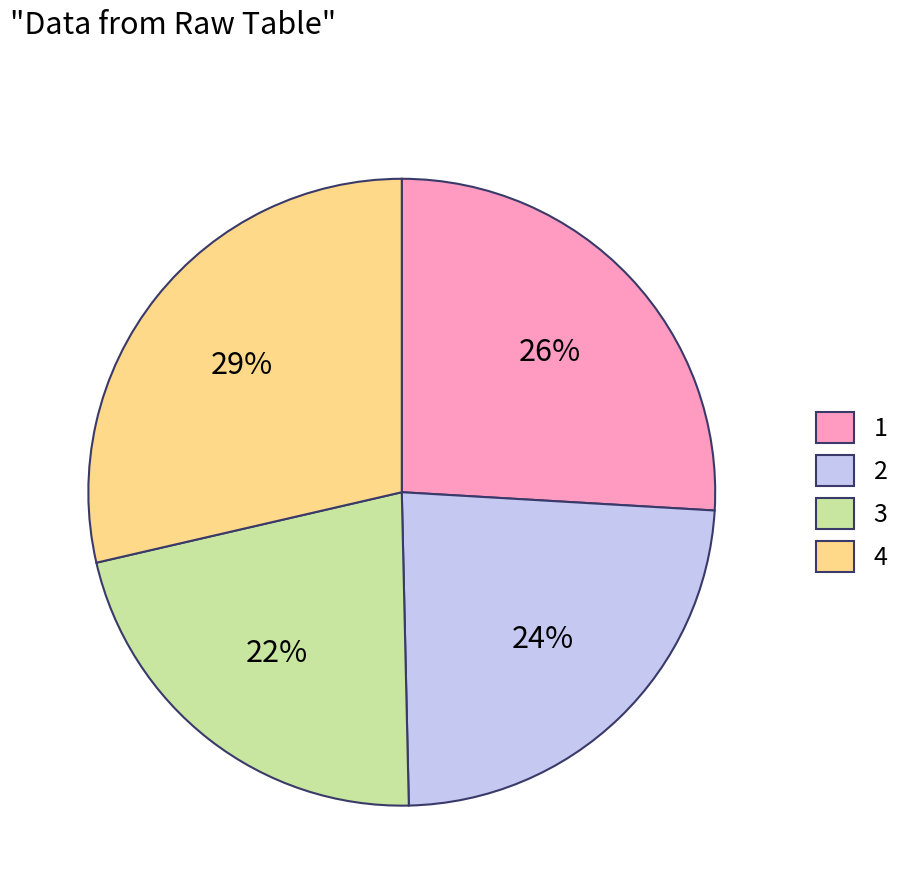

Does 3 represent more than half of the total?

No